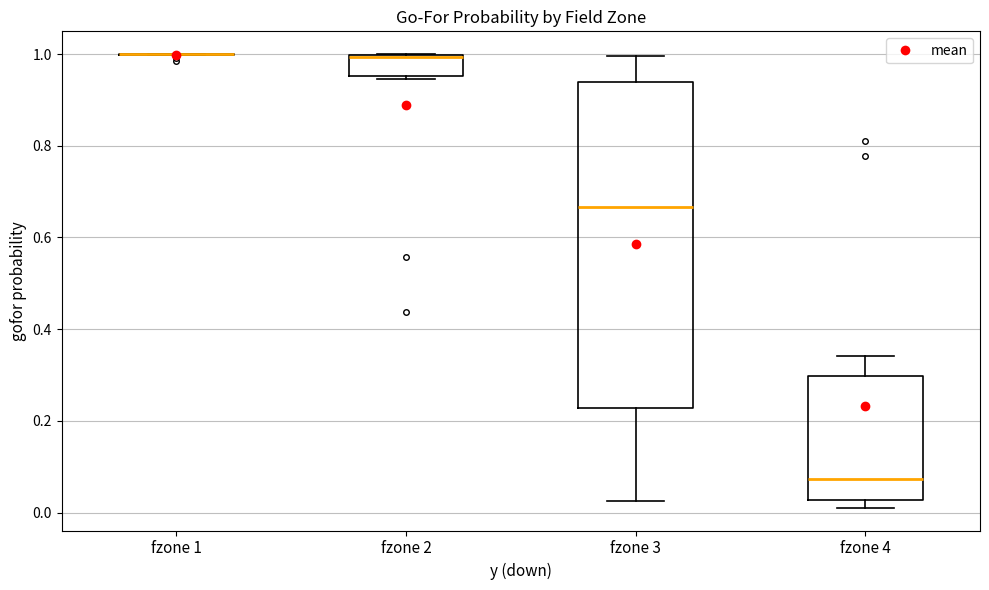

Reading left to right, transcribe this box plot: for each box, give where its median line is, the range the box spans, and where its two whiskers end, as read against the y-axis. The values are not printed on the chart, so give them approximately, as read against the axis.

fzone 1: box collapsed to a line at 1.00, whiskers 1.00 to 1.00
fzone 2: median 1.00, box 0.96 to 1.00, whiskers 0.94 to 1.00
fzone 3: median 0.66, box 0.22 to 0.94, whiskers 0.02 to 1.00
fzone 4: median 0.08, box 0.02 to 0.30, whiskers 0.02 (just below the box's lower edge) to 0.34